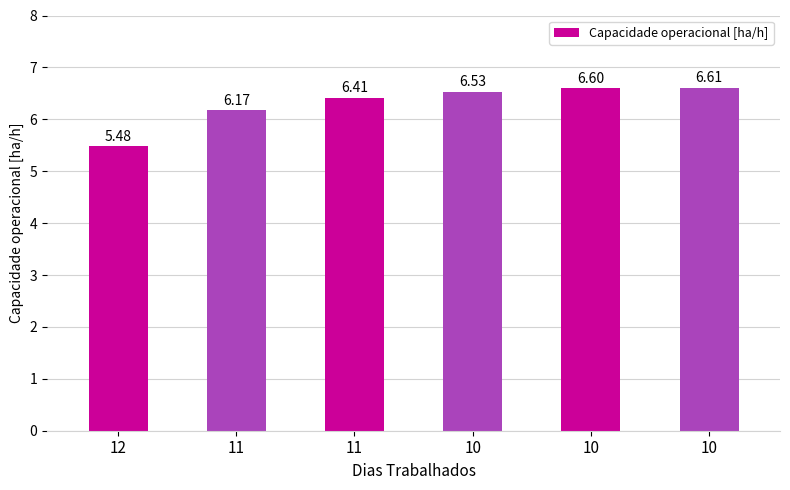

What is the change in value from 12 to 10?

+1.1